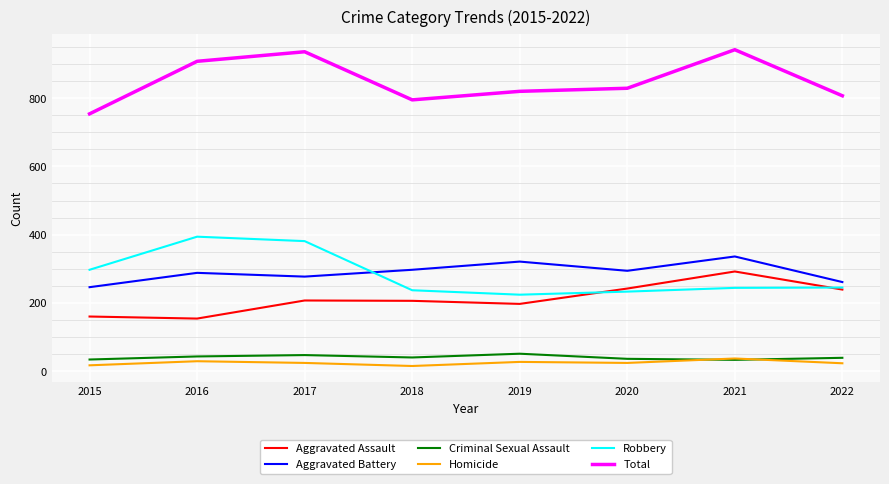

True or false: Aggravated Battery has a value of 387 at 2020.

False